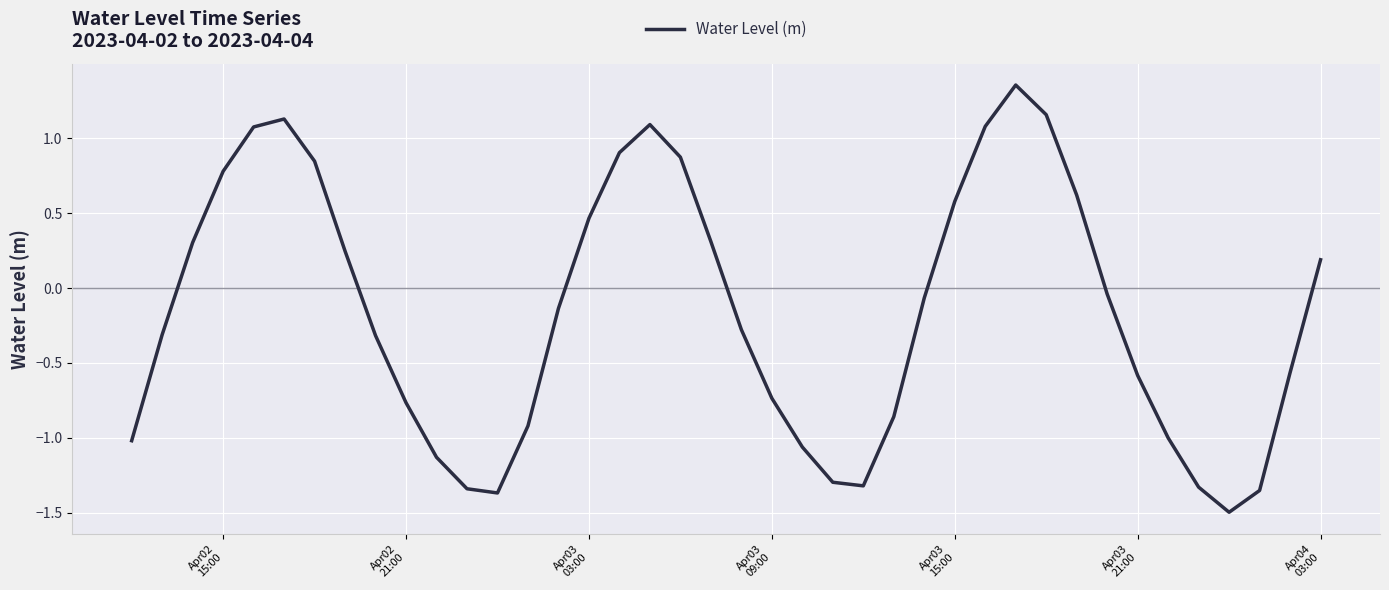

What is the minimum value shown in the chart?

-1.5